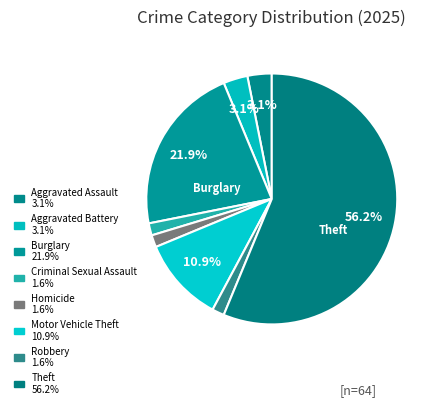

Which slice is the largest?

Theft